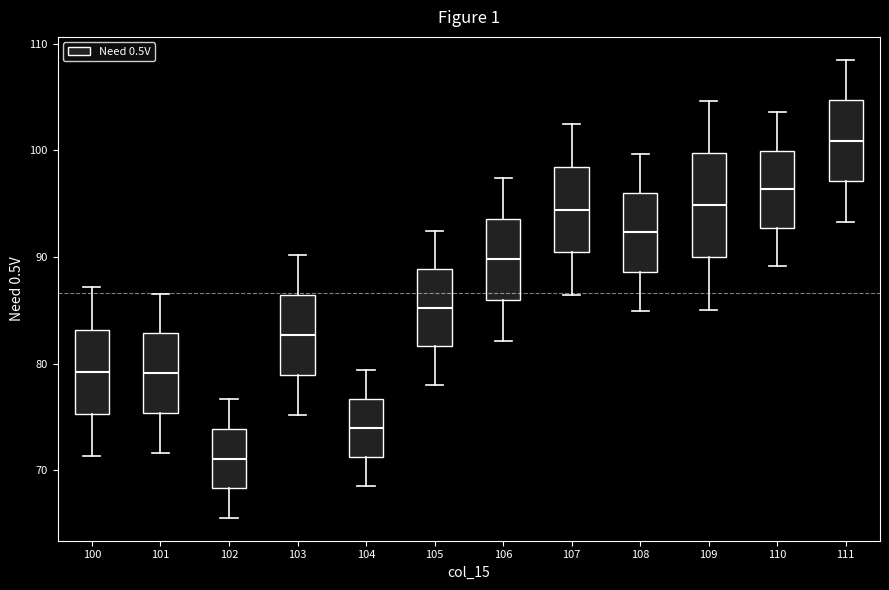

Reading left to right, transcribe this box plot: for each box, give where its median line is, the range the box spans, and where its two whiskers end, as read against the y-axis. The values are not printed on the chart, so give them approximately, as read against the axis.

100: median 79, box 75 to 83, whiskers 71 to 87
101: median 79, box 75 to 83, whiskers 72 to 87
102: median 71, box 68 to 74, whiskers 66 to 77
103: median 83, box 79 to 86, whiskers 75 to 90
104: median 74, box 71 to 77, whiskers 69 to 79
105: median 85, box 82 to 89, whiskers 78 to 92
106: median 90, box 86 to 94, whiskers 82 to 97
107: median 94, box 90 to 98, whiskers 86 to 103
108: median 92, box 89 to 96, whiskers 85 to 100
109: median 95, box 90 to 100, whiskers 85 to 105
110: median 96, box 93 to 100, whiskers 89 to 104
111: median 101, box 97 to 105, whiskers 93 to 109